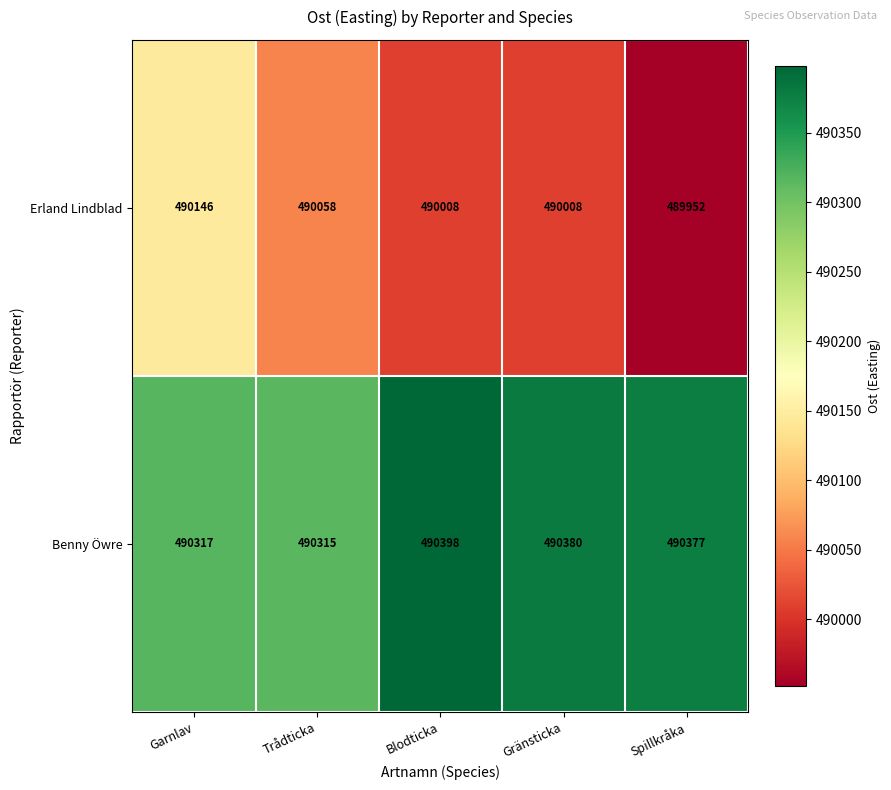

The value of Benny Öwre at Spillkråka is 490377. True or false?

True